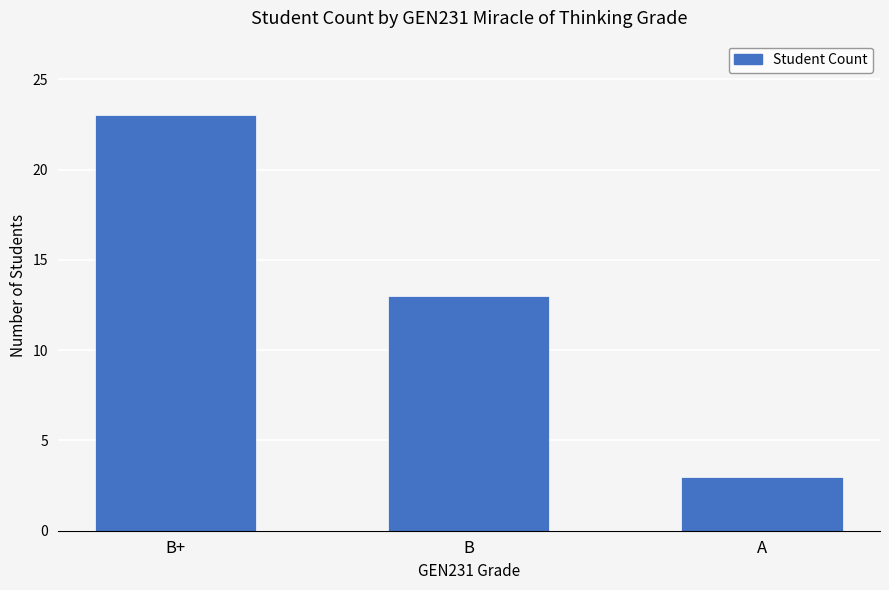

At which label does the data first exceed 13?

B+